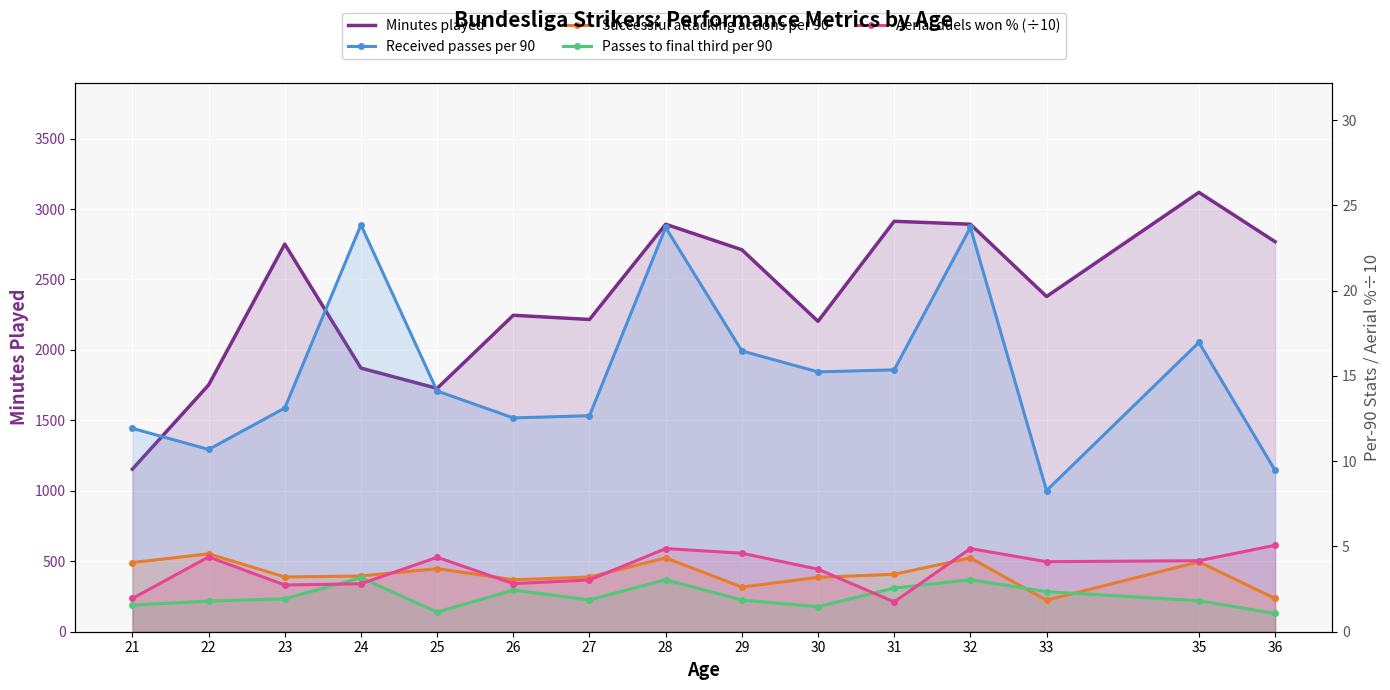

True or false: Passes to final third per 90 and Minutes played cross at least once.

False